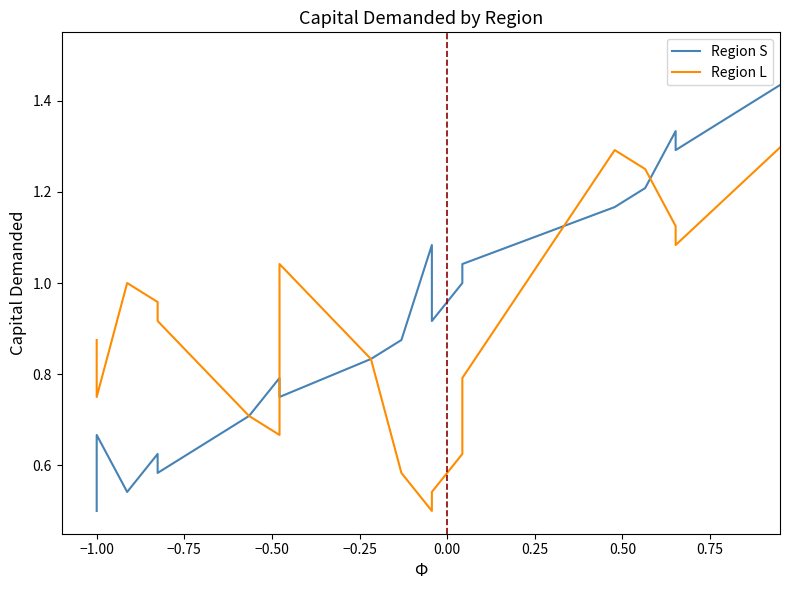

In Region S, how many points are higher than both neighbors (excluding endpoints)?

5